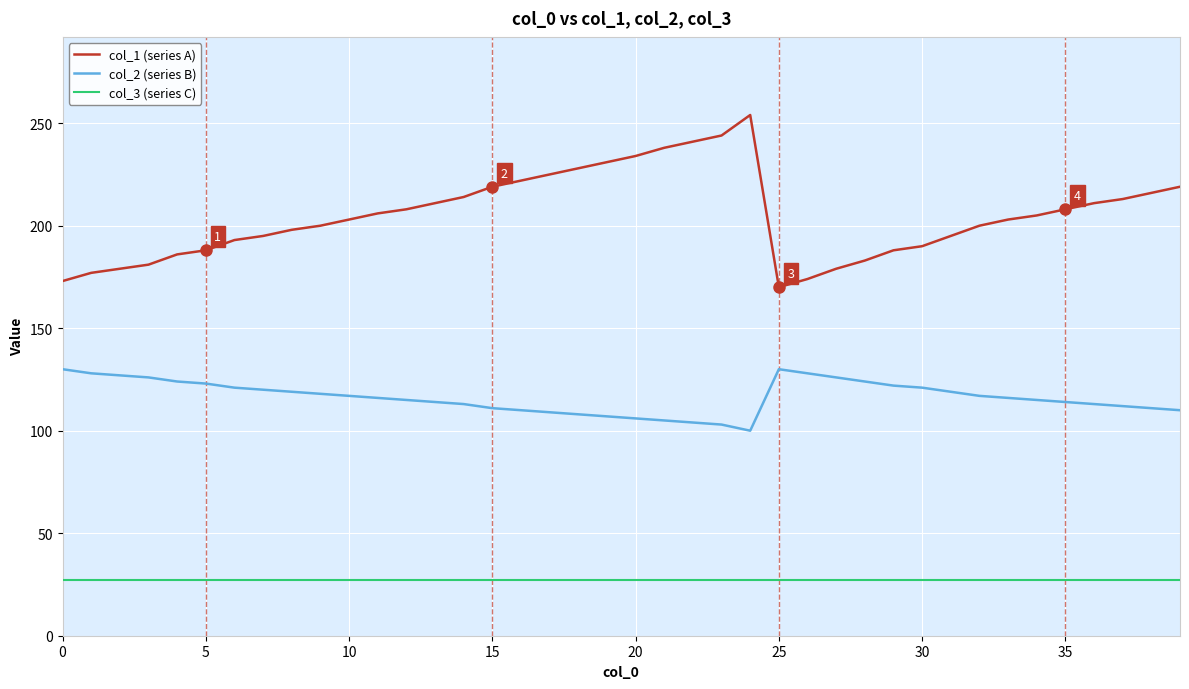

What is the highest value of the col_2 (series B) series?

130